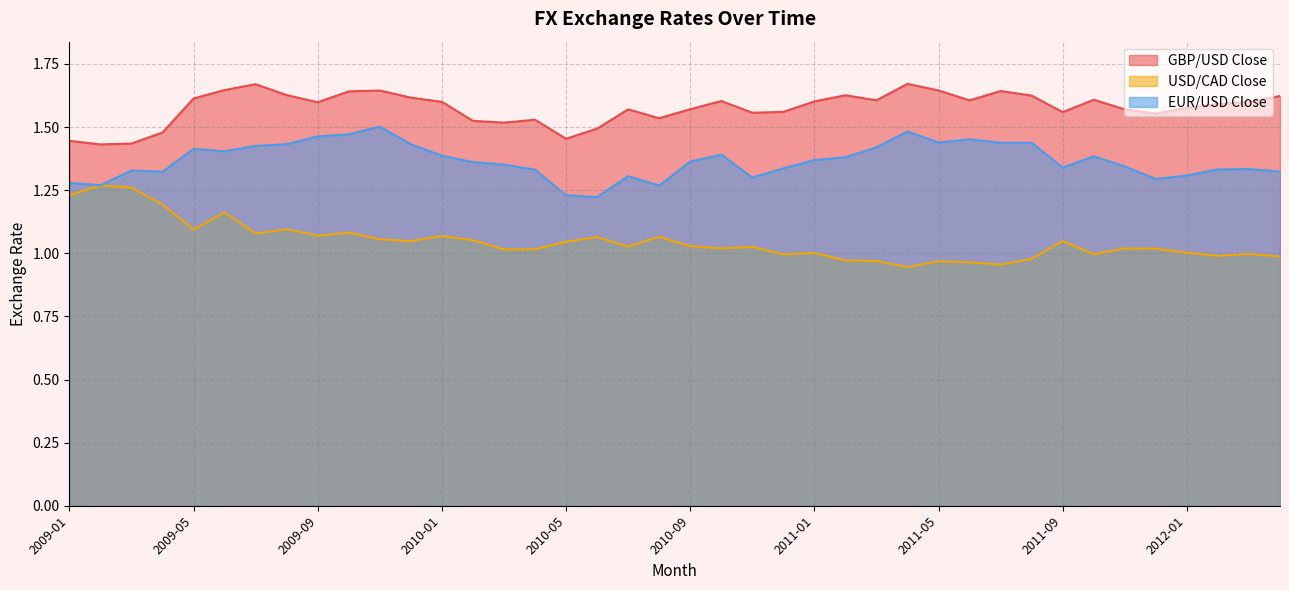

What is the label of the 25th point from the right?

2010-04